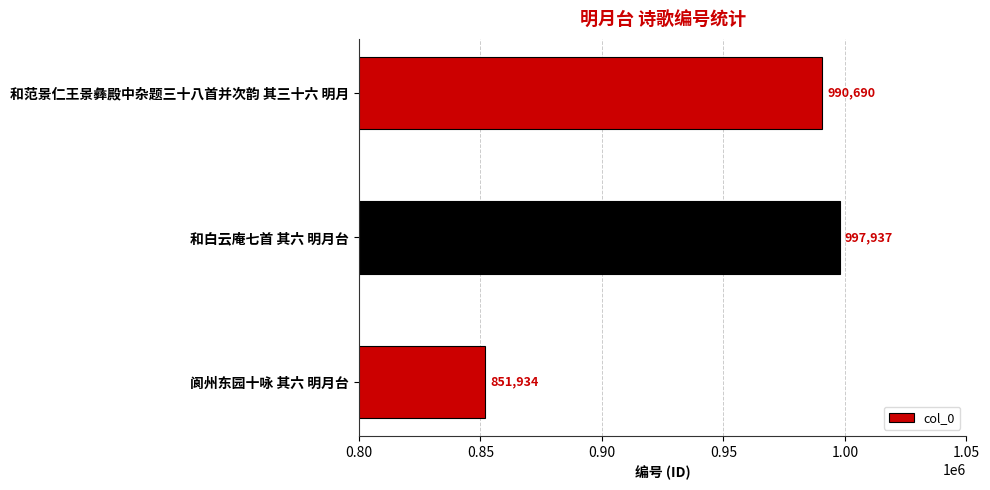

What is the sum of the values at 和范景仁王景彝殿中杂题三十八首并次韵 其三十六 明月 and 阆州东园十咏 其六 明月台?

1842624